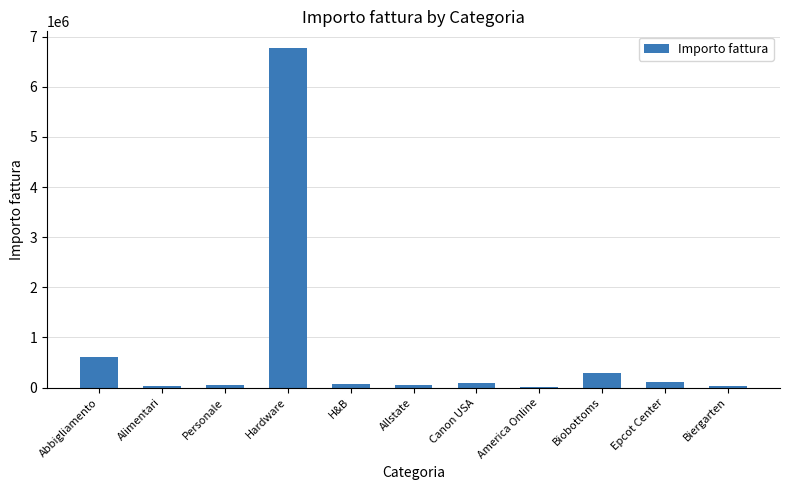

What is the approximate value at Epcot Center, to the nearest 10?

107700